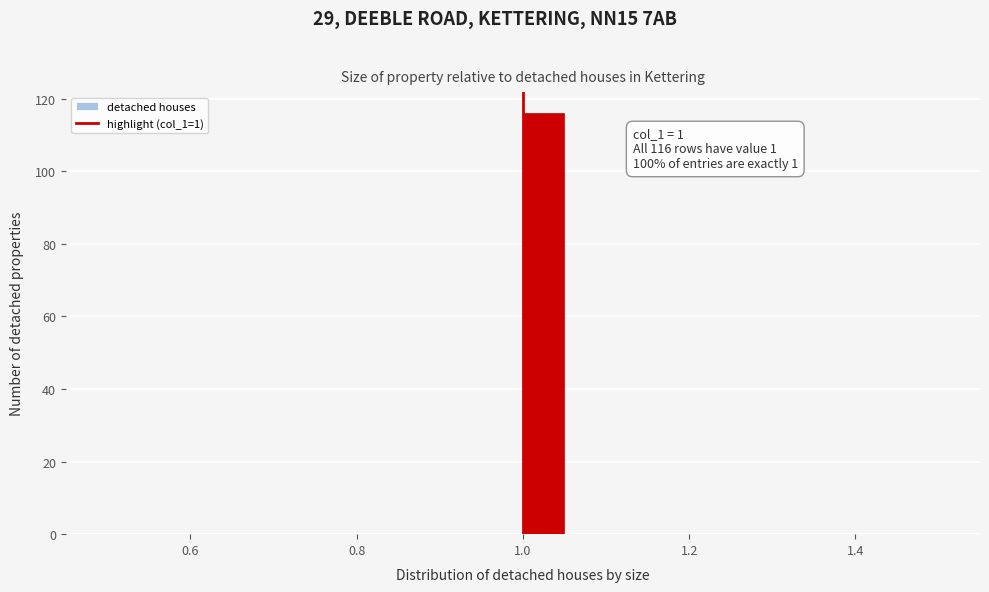

Around what value on the x-axis is the tallest bar? Give the approximate position of its centre, as read against the axis.

1.02